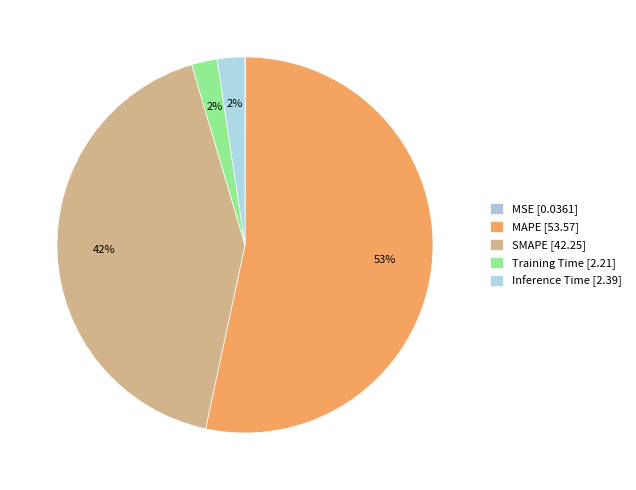

True or false: SMAPE accounts for 42% of the total.

True